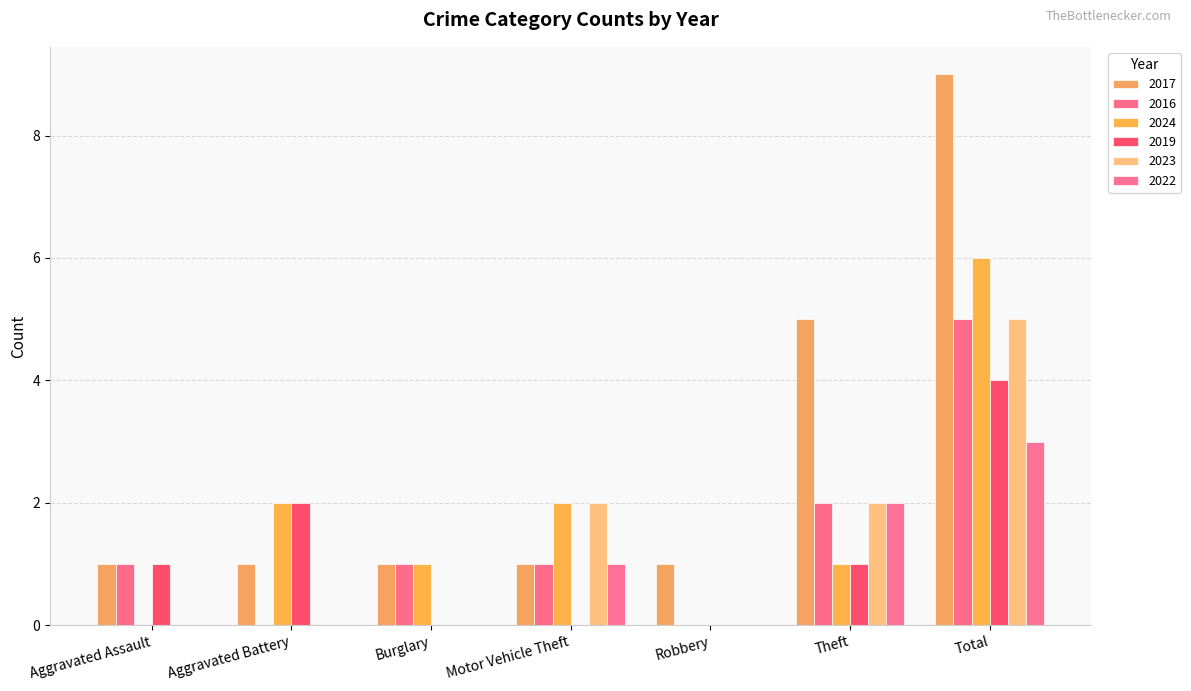

True or false: 2023 has a value of 1 at Motor Vehicle Theft.

False